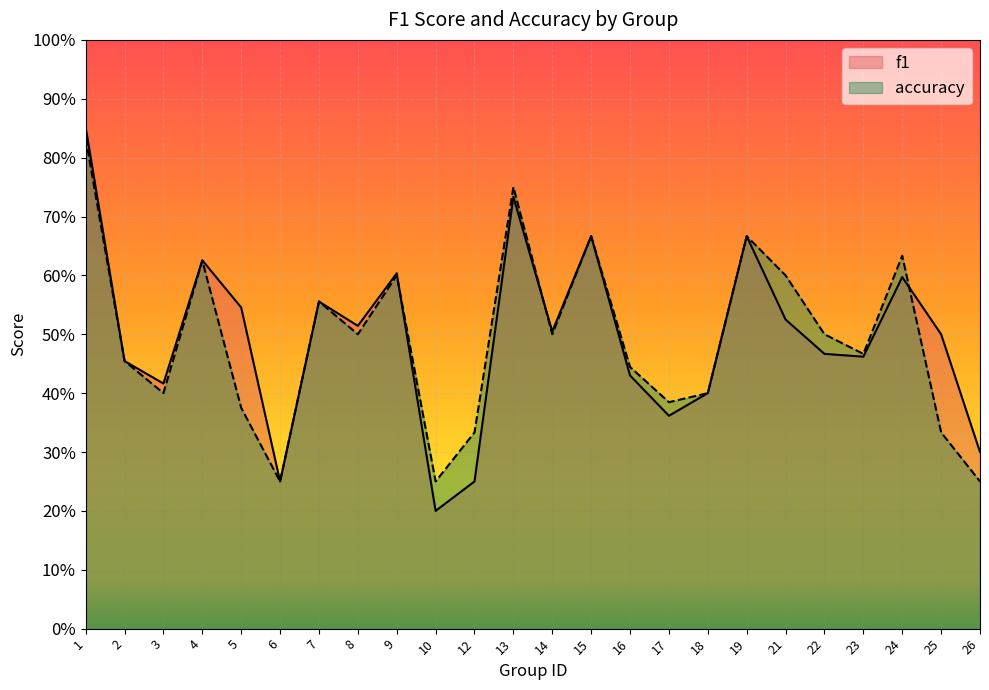

Where do accuracy and f1 first cross each other?

9 and 10